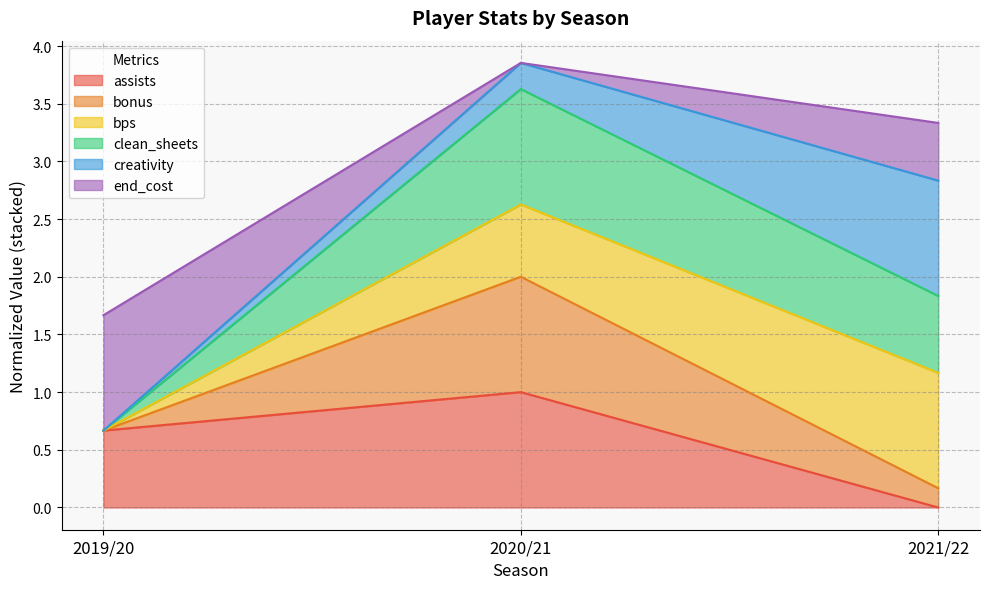

List the labels in order of assists value, smallest first.

2021/22, 2019/20, 2020/21